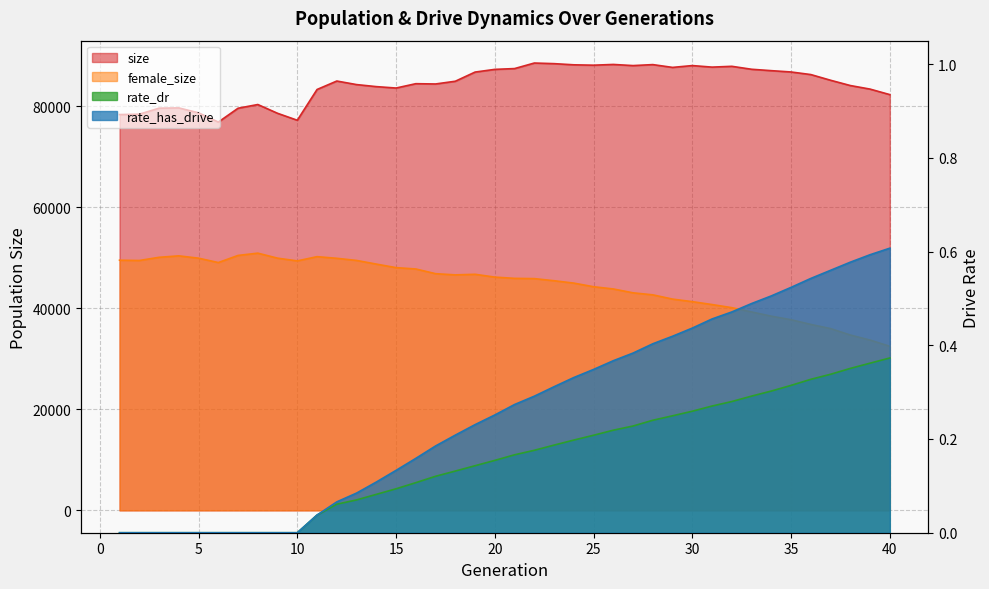

Which category has the highest value in the female_size series?

8